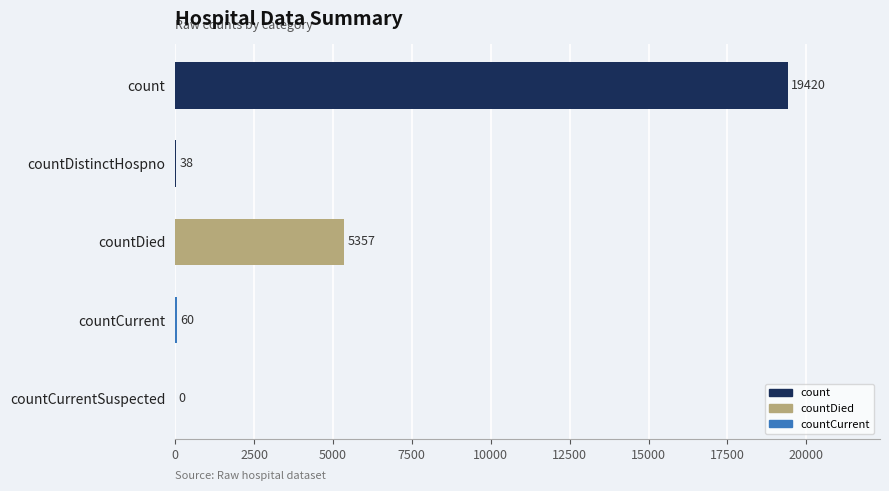

What is the greatest value displayed?

19420